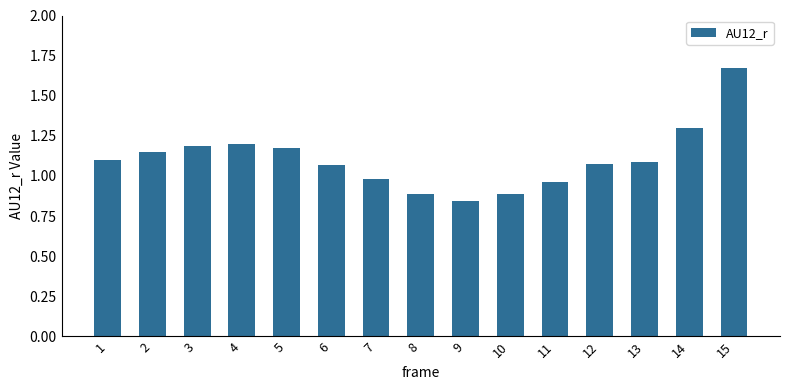

What is the value of the 10th bar from the left?

0.9